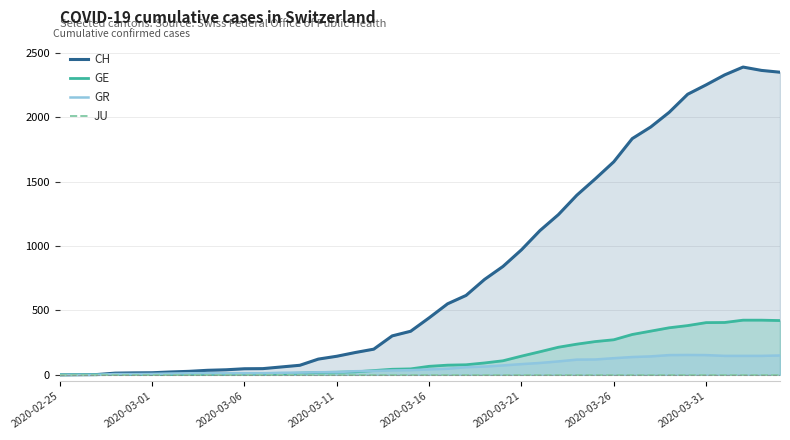

Is it true that GR equals 138 at 31?

True